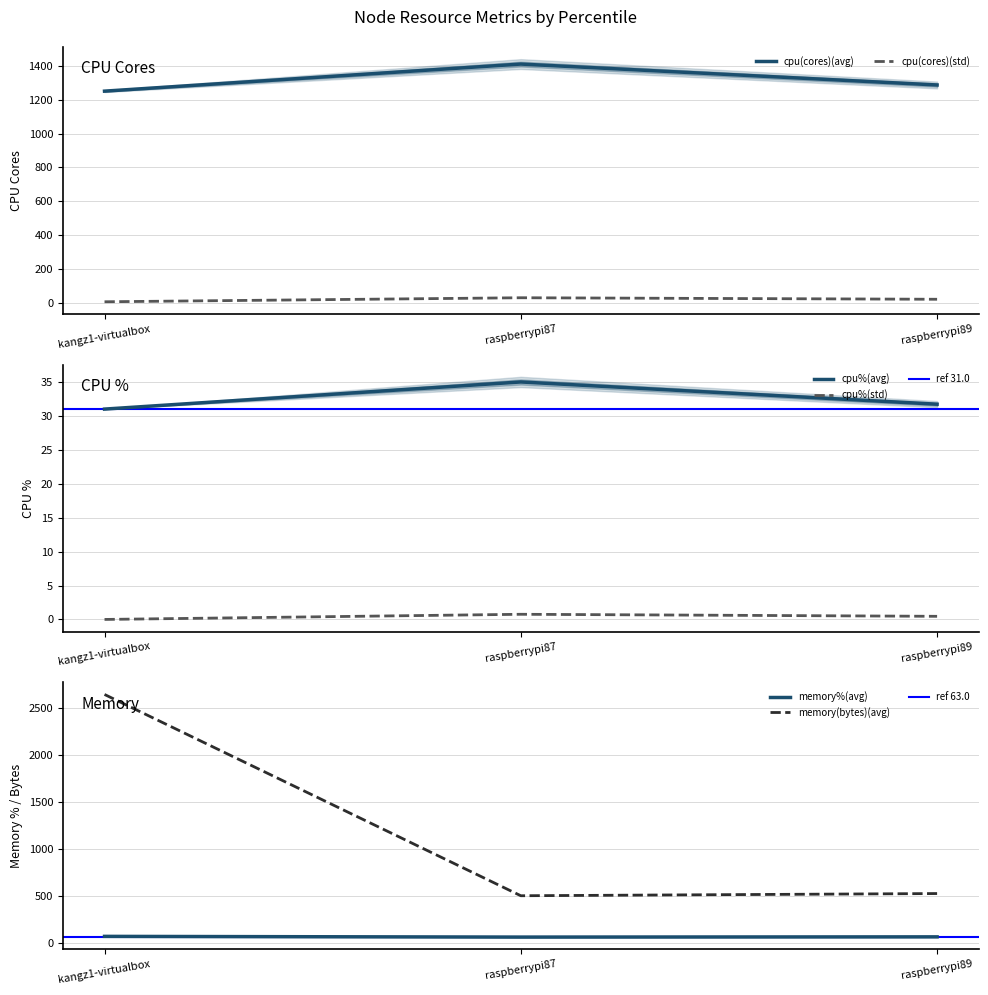

How many data points in cpu(cores)(avg) are above 1288?

2